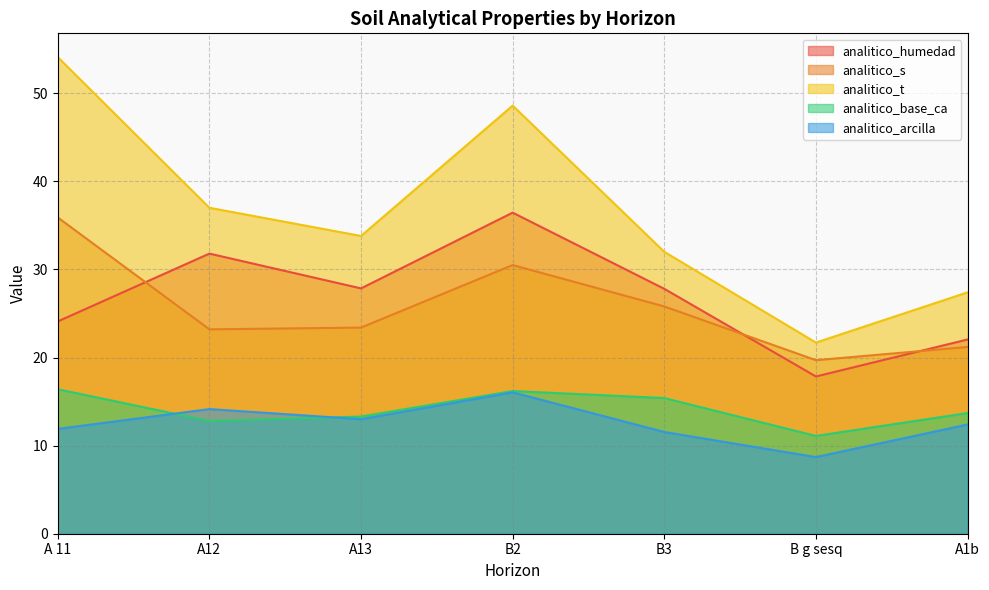

How many times do analitico_base_ca and analitico_arcilla cross each other?

2